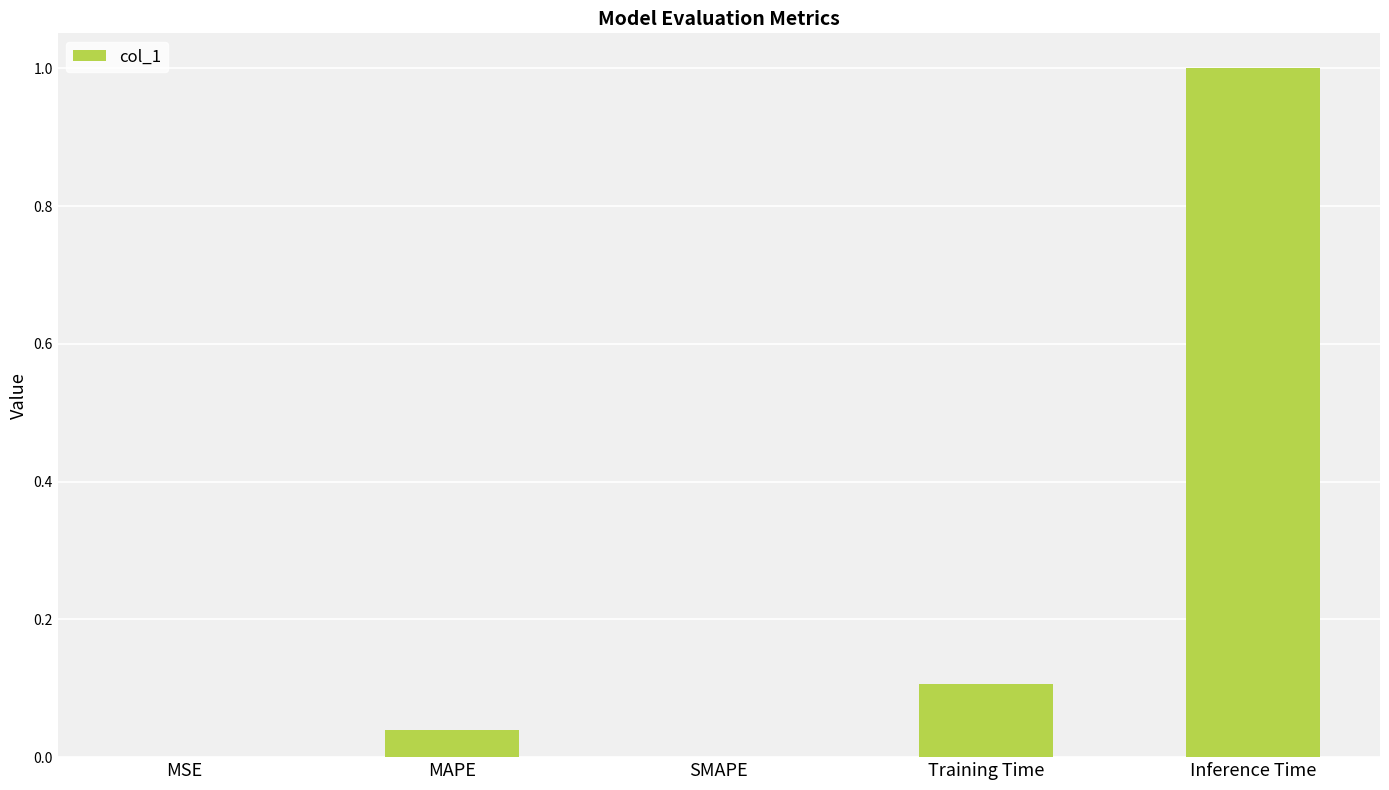

Which label corresponds to the largest value in the chart?

Inference Time